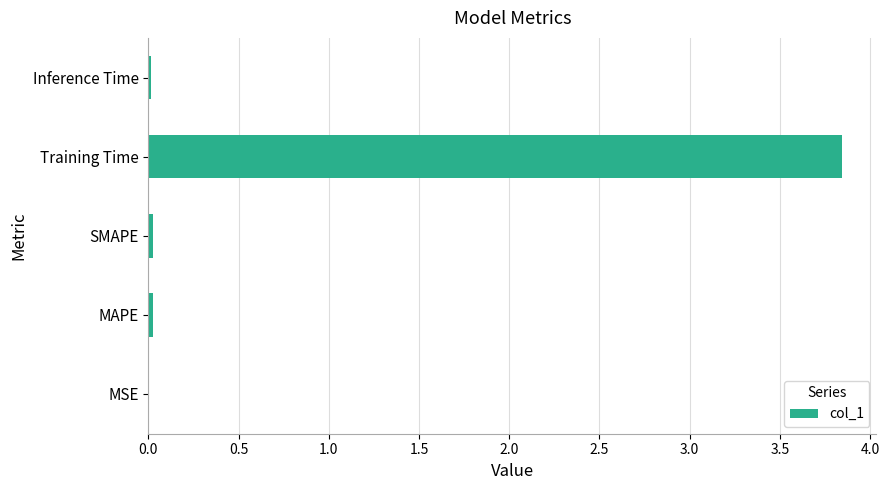

What is the sum of all values?

3.9